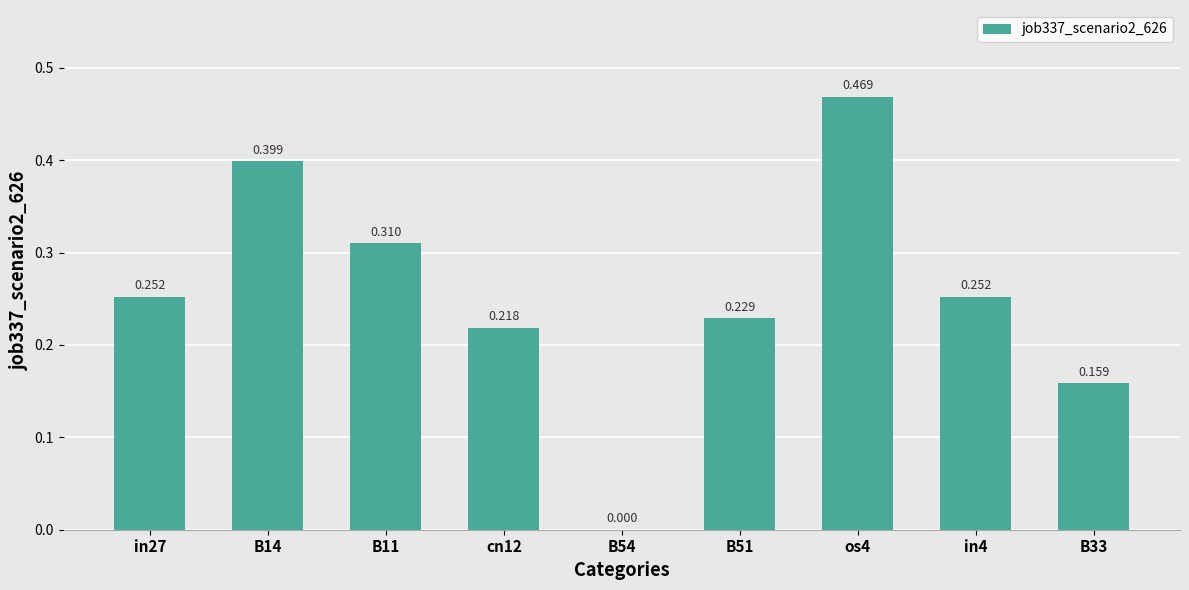

What position from the right is B51?

4